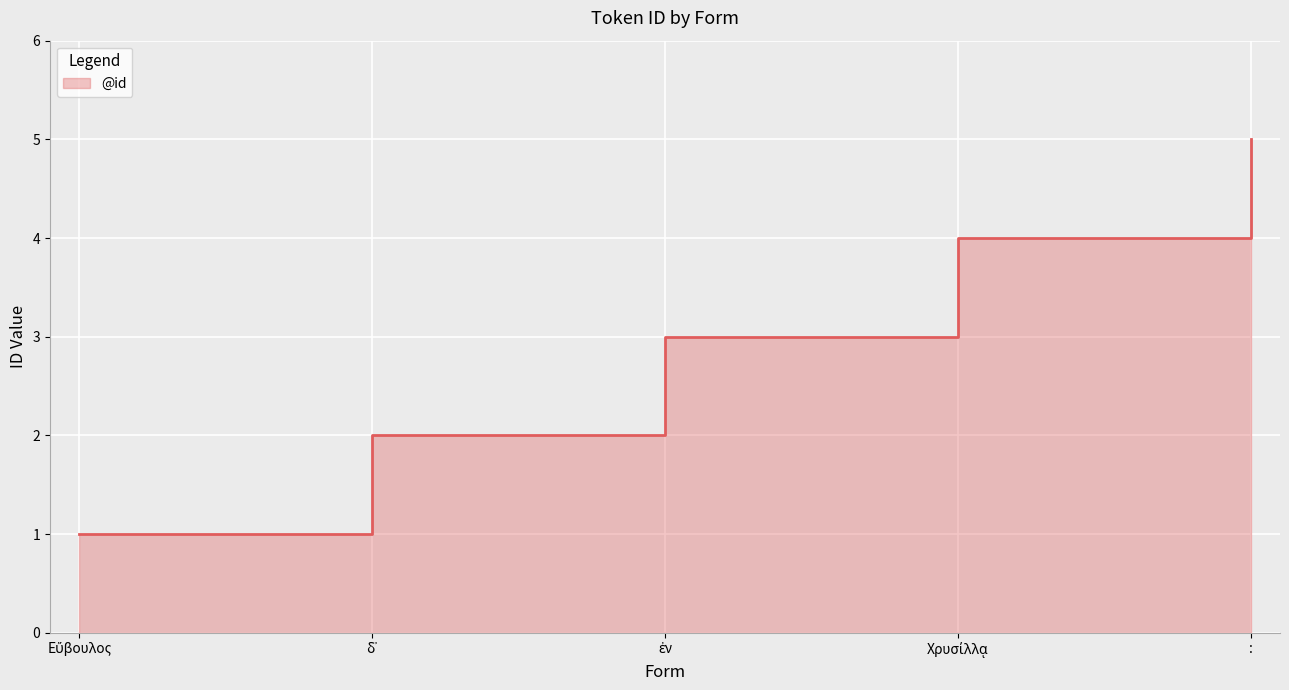

What is the change in value from δ᾽ to Χρυσίλλᾳ?

+2